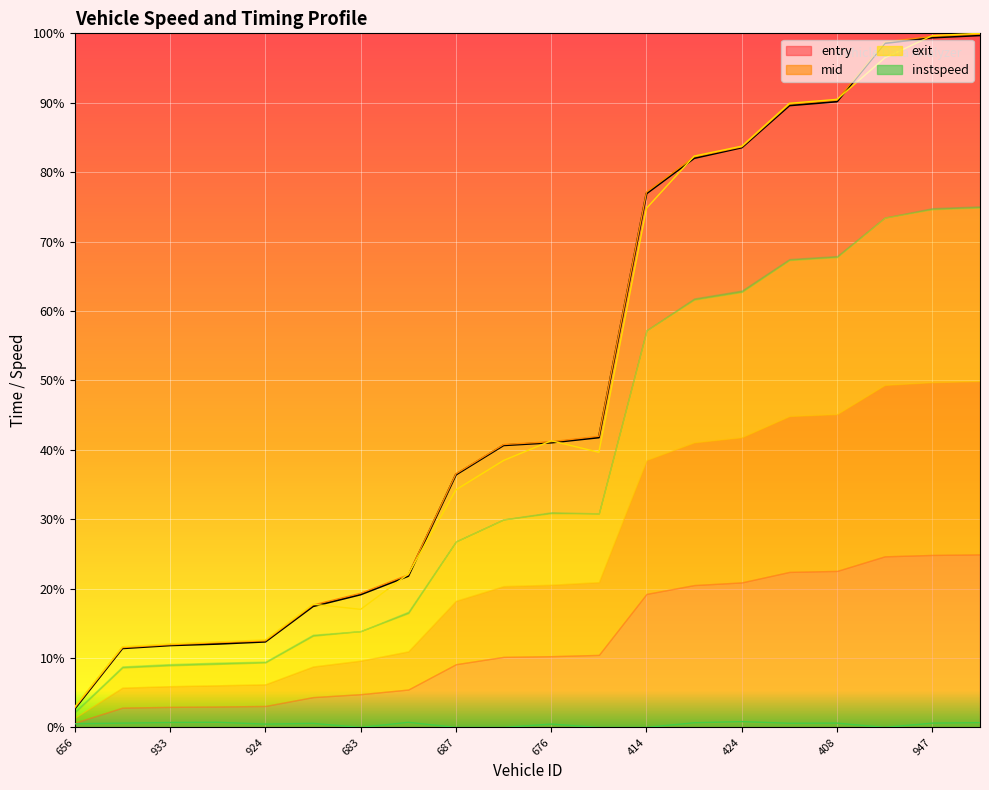

What position from the left is 424?

15